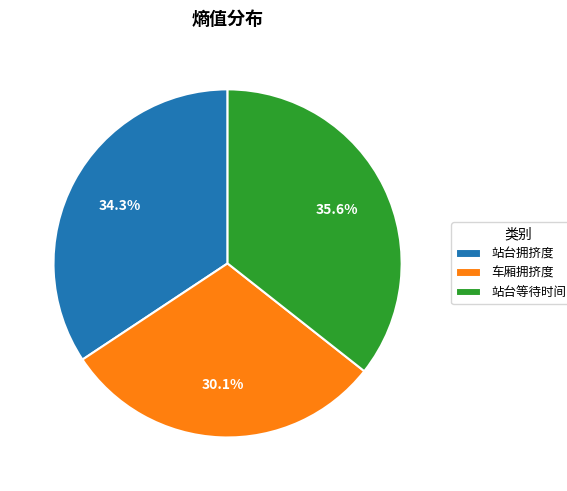

What percentage is the 站台等待时间(s) slice, to the nearest percent?

36%